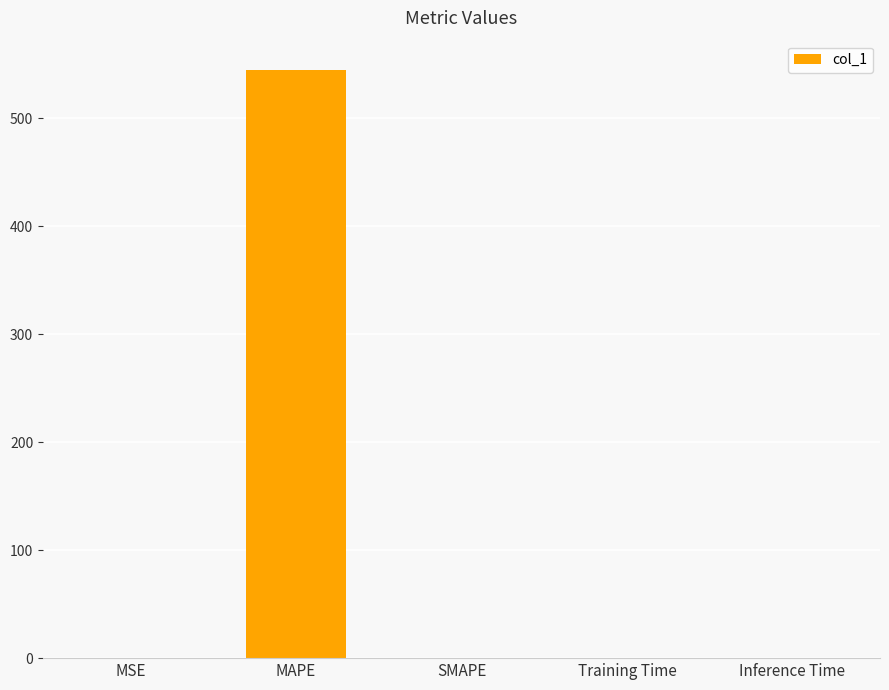

Is it true that the value at Training Time is 0.0?

True